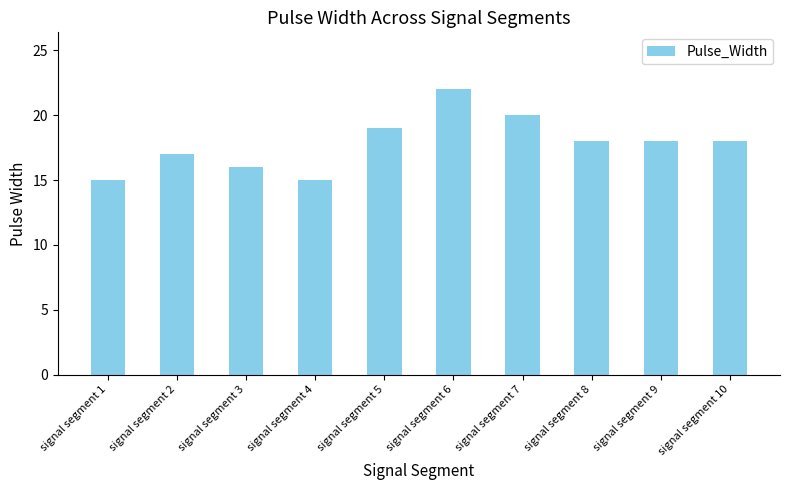

Count the values in the range 16 to 19.

6